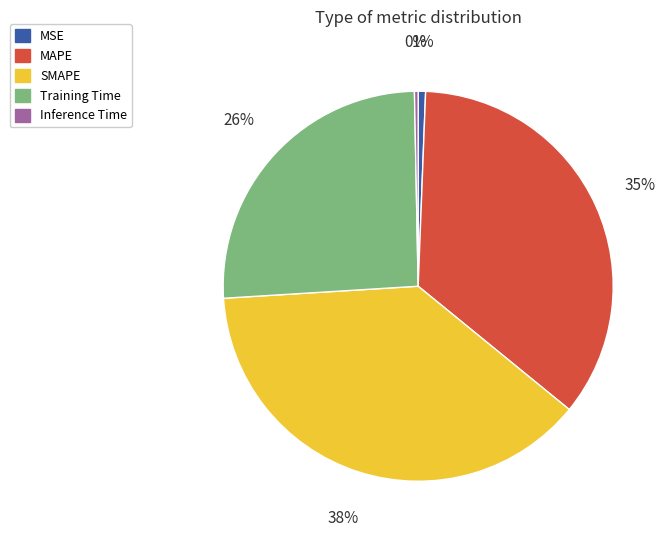

Which category has the biggest portion of the pie?

SMAPE